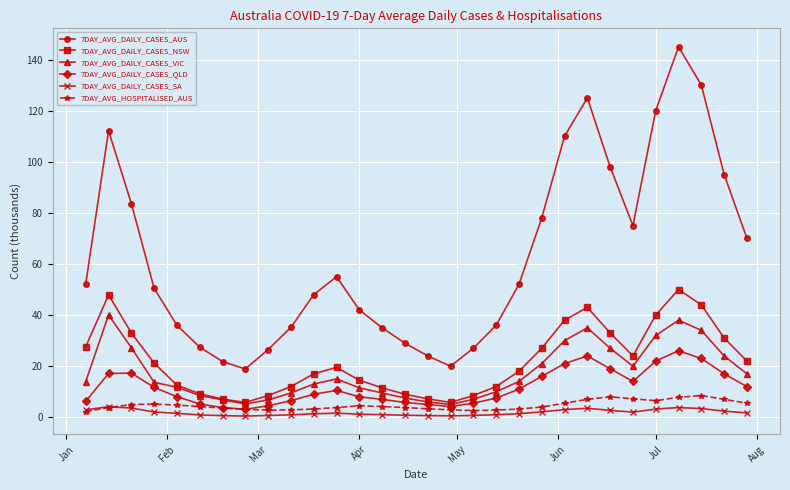

What is the maximum value shown in the chart?

145.0